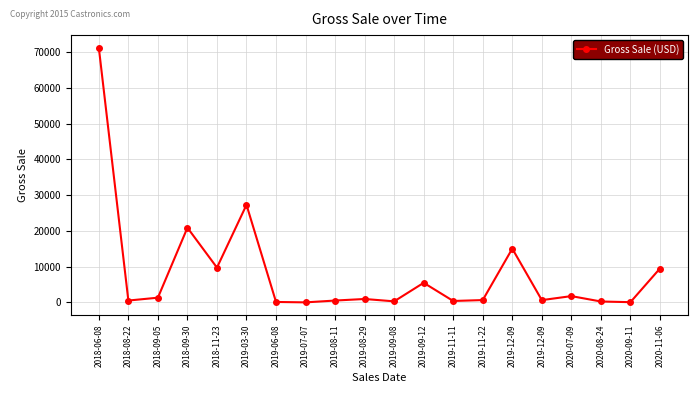

How many series are shown in this chart?

1